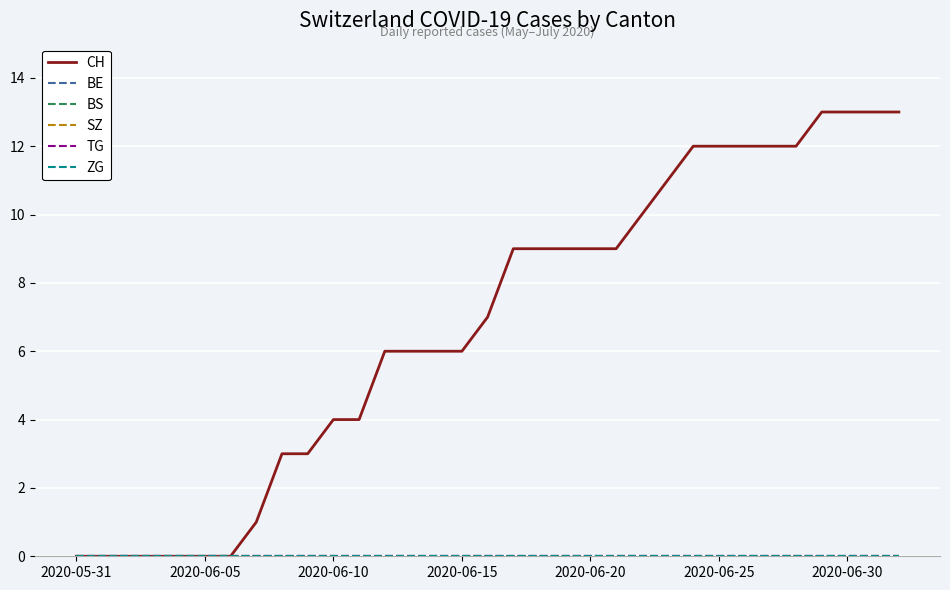

At how many categories does at least one series exceed 9?

11